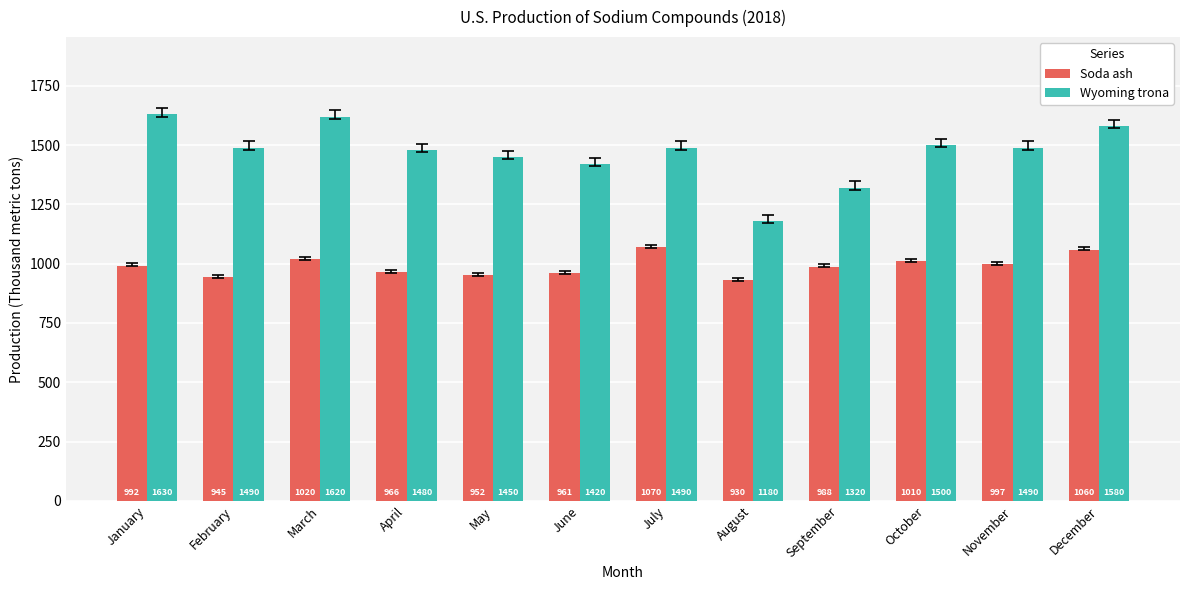

What is the maximum value shown in the chart?

1630